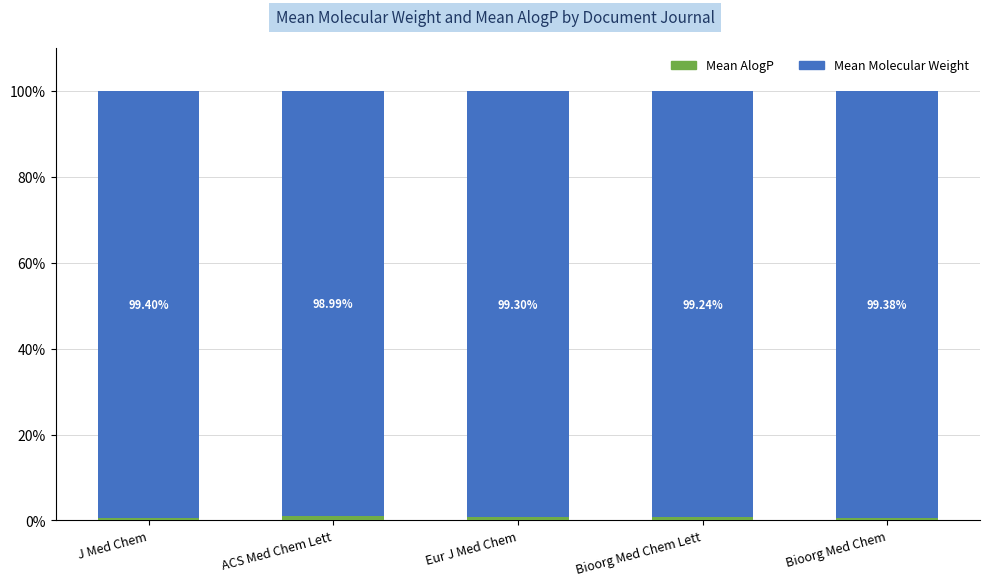

What is the total value across all series at Bioorg Med Chem?

100.0